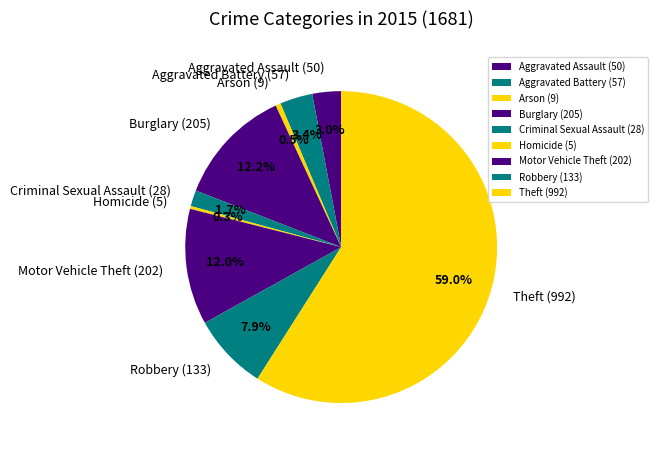

To the nearest percent, what percentage of the pie is Aggravated Battery (57)?

3%